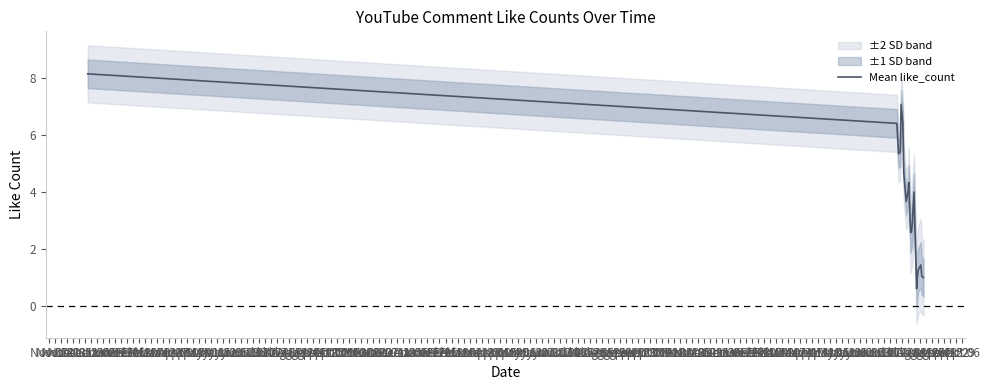

How many lines are shown in the chart?

1